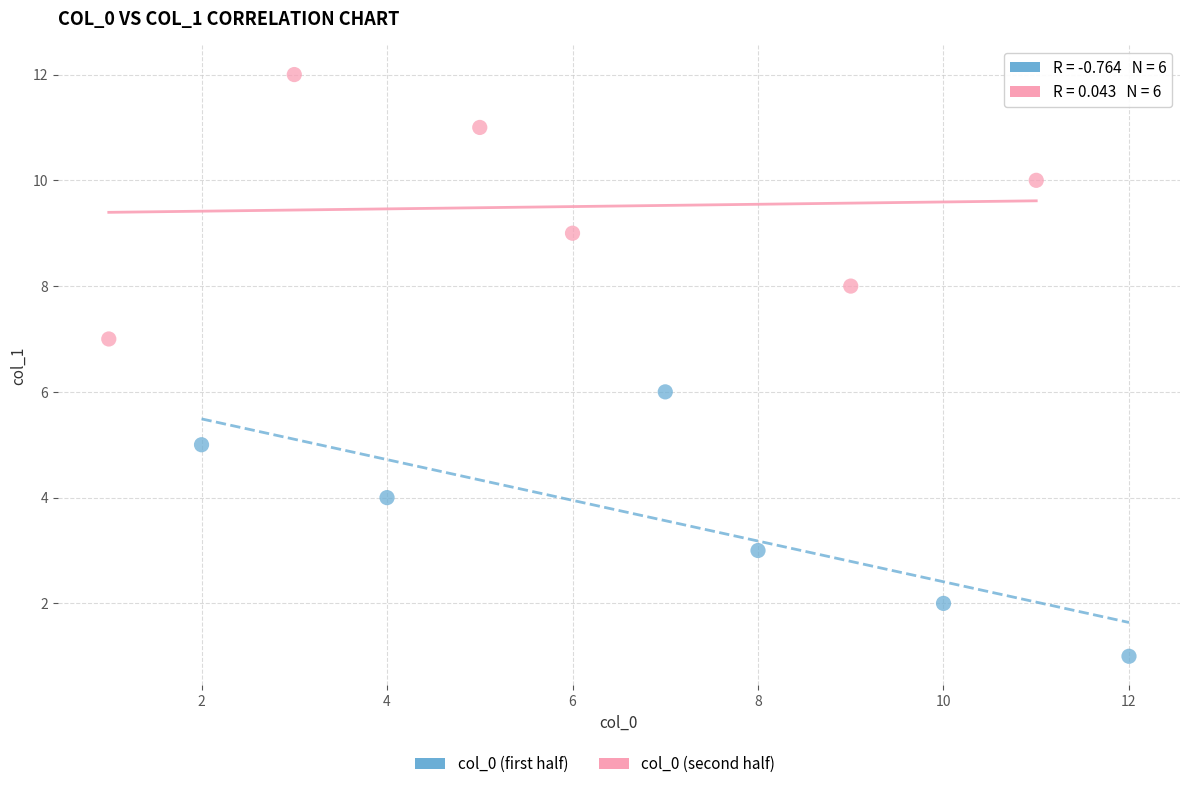

Which series contains the highest Y value?

col_0 (second half)